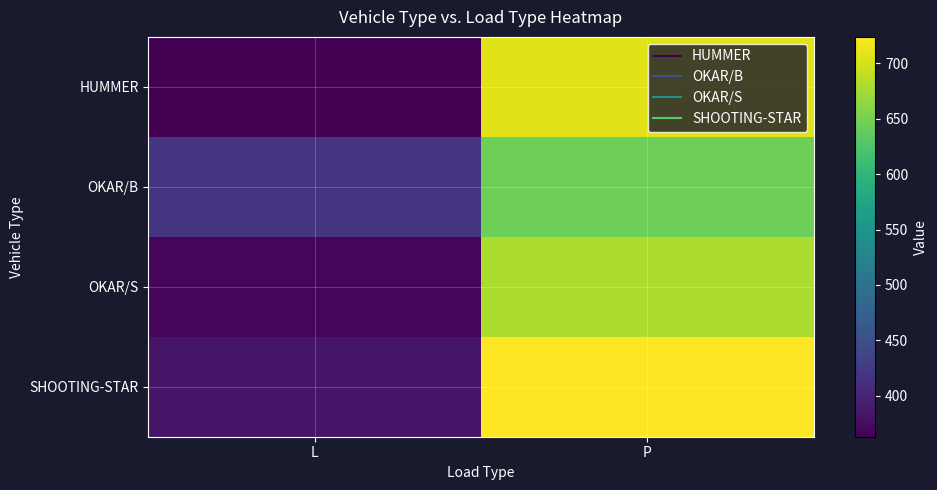

Which category has the highest value across all series?

P